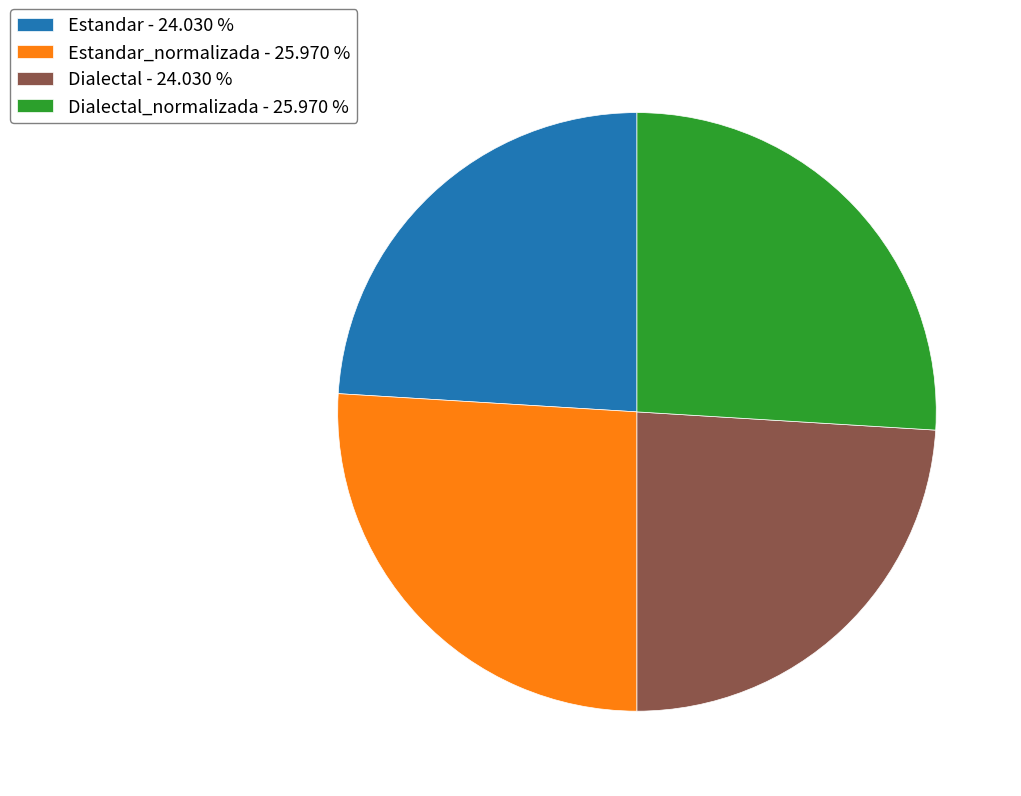

Does Estandar_normalizada - 25.970 % represent more than half of the total?

No